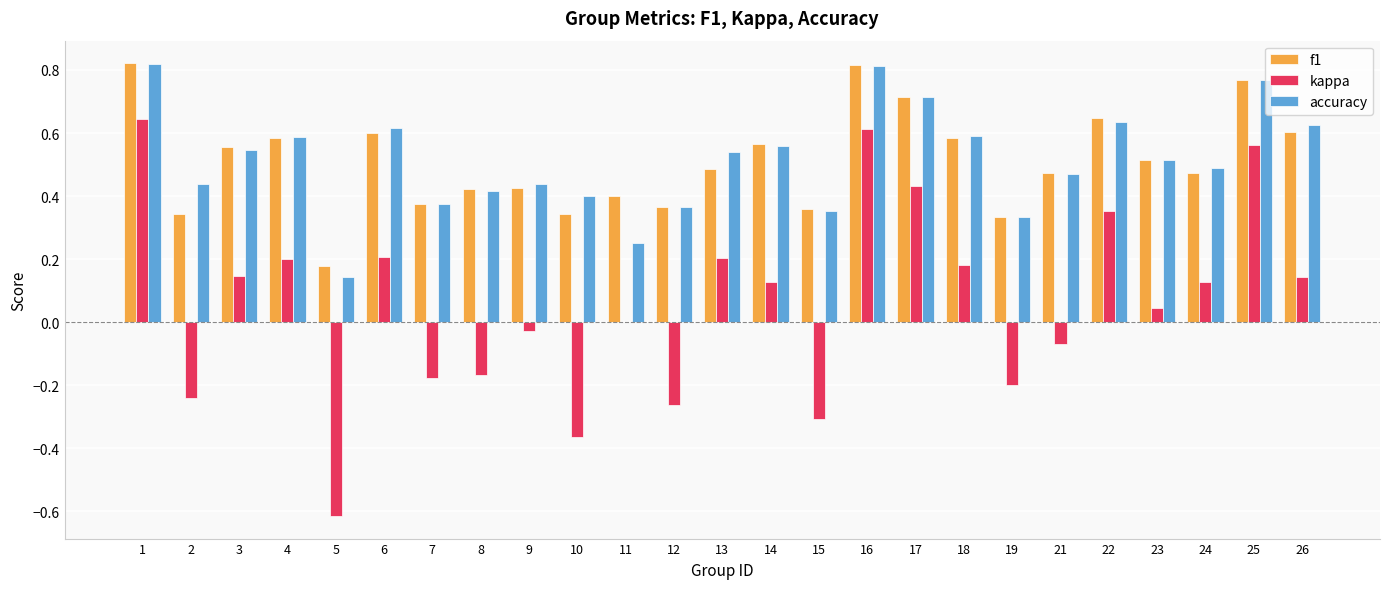

What is the total value across all series at 26?

1.4